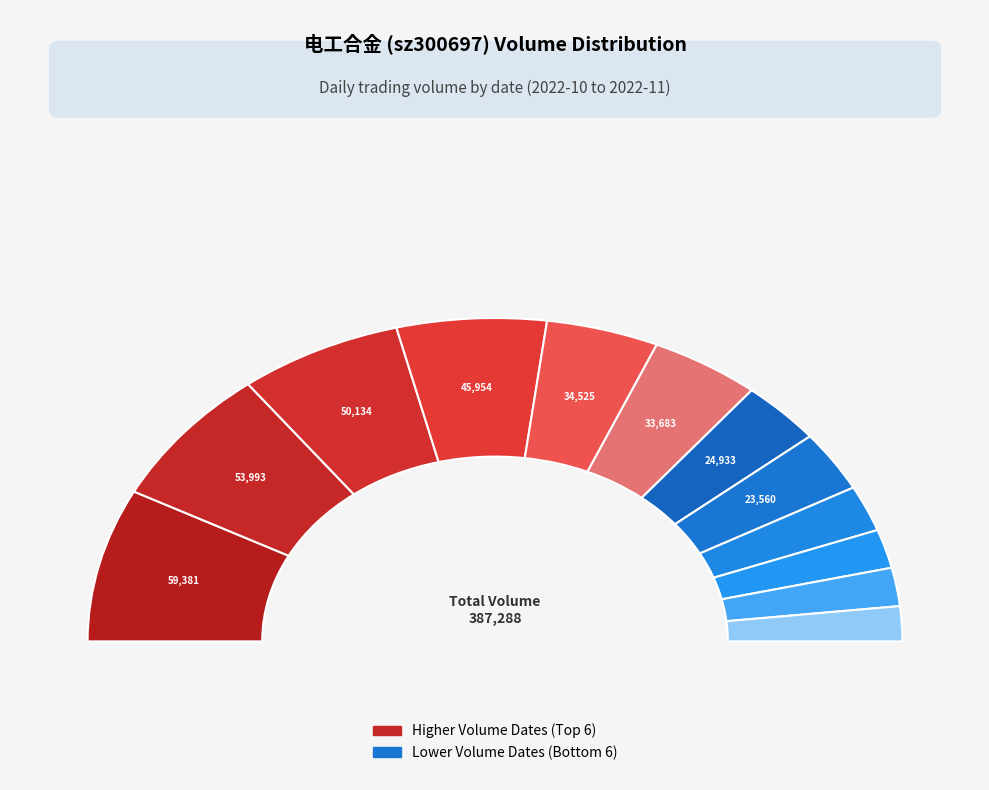

How many slices are in this pie chart?

12